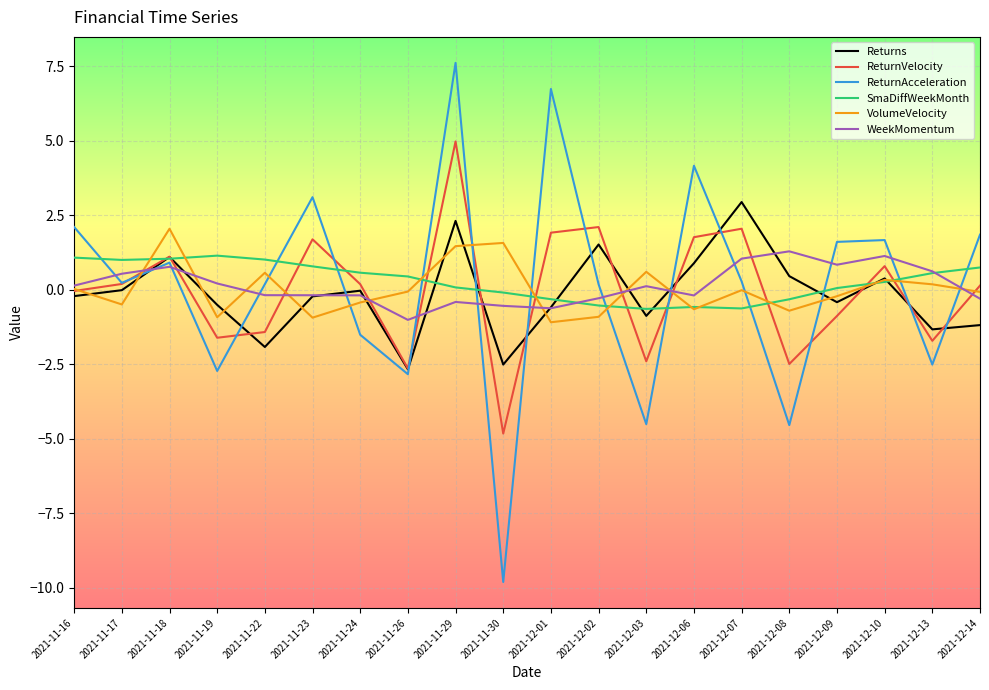

What is the difference between the highest and lowest values at 2021-11-18?

1.3